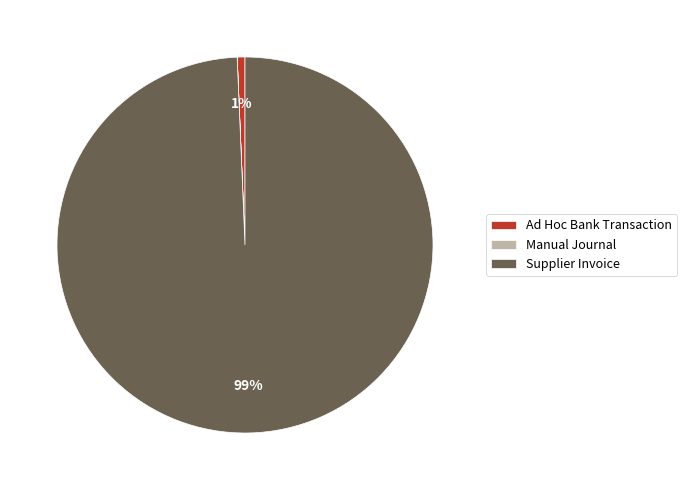

To the nearest percent, what is the difference between the largest and smallest slice percentages?

99%